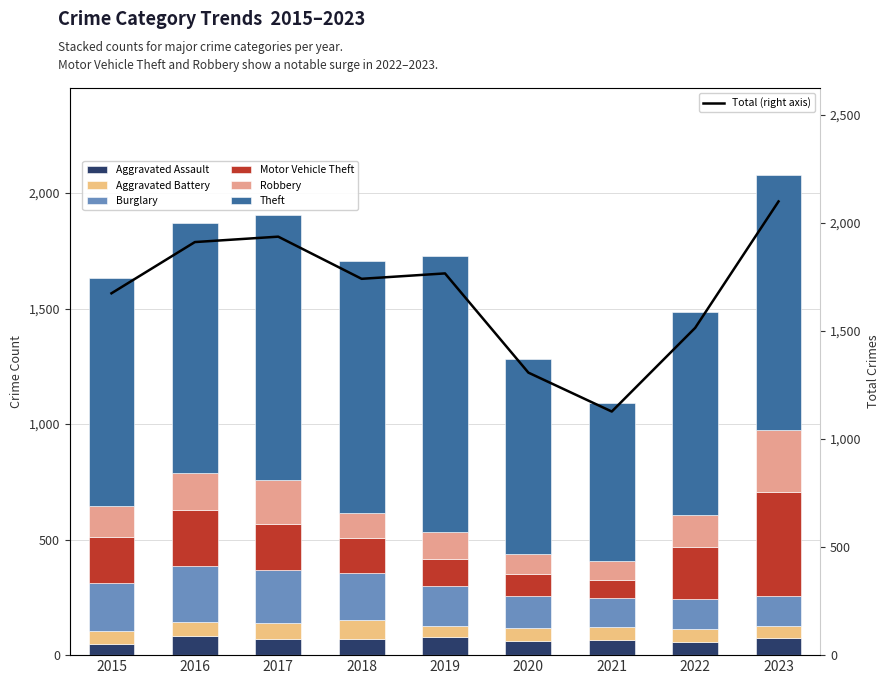

Which series has the largest total across all categories?

Theft